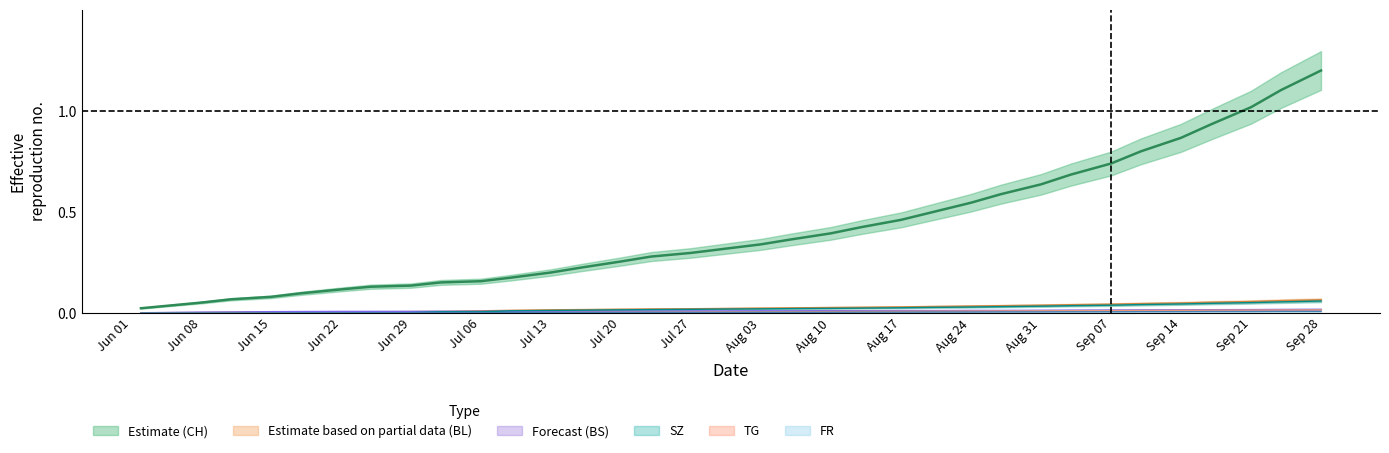

Does the chart have visible grid lines?

No